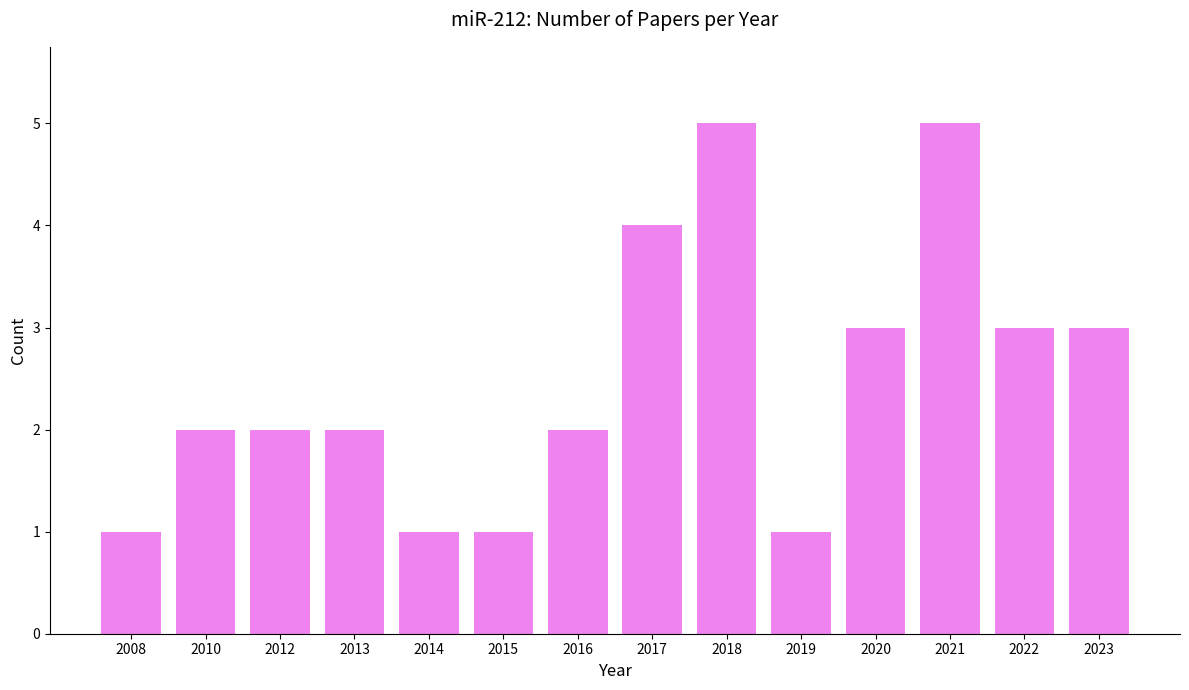

Reading left to right, what are all the values shown in this chart?

2008=1	2010=2	2012=2	2013=2	2014=1	2015=1	2016=2	2017=4	2018=5	2019=1	2020=3	2021=5	2022=3	2023=3